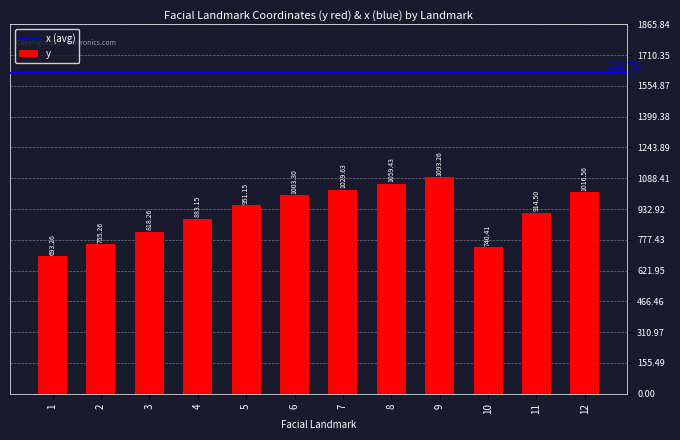

Which category has the highest value across all series?

9